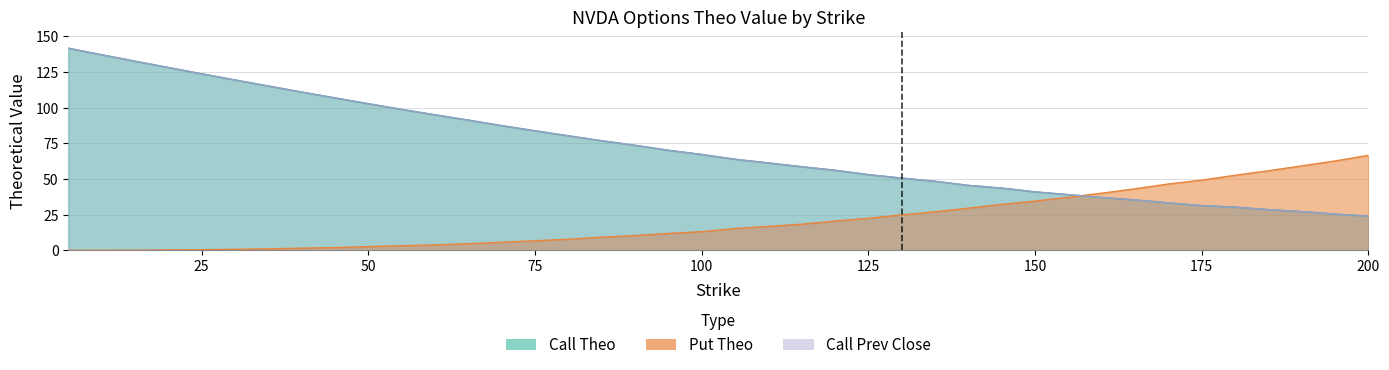

Reading right to left, list all the values displayed in this chart.

Call Theo: 24.1	25.5	27.2	28.6	30.4	31.4	33.4	35.4	37.2	39.1	41.1	43.7	45.6	48.5	50.7	53.1	56.2	58.7	61.3	63.9	67.3	70.2	73.7	76.9	80.4	83.9	87.5	91.4	95.1	98.9	102.9	106.9	111.1	115.3	119.5	123.8	128.2	132.7	137.2	141.8
Put Theo: 66.7	62.7	59.3	55.9	52.7	49.3	46.6	43.2	40.1	37.3	34.6	32.3	29.6	27.1	24.9	22.6	20.6	18.4	16.9	15.3	13.2	11.9	10.4	9.3	7.9	6.8	5.8	4.7	3.9	3.3	2.7	2.0	1.6	1.1	0.8	0.5	0.4	0.2	0.2	0.1
Call Prev Close: 24.1	25.5	27.2	28.6	30.4	31.4	33.4	35.4	37.2	39.1	41.1	43.7	45.6	48.5	50.7	53.1	56.2	58.7	61.4	63.9	67.3	70.2	73.7	76.9	80.4	83.9	87.5	91.4	95.1	98.9	102.9	106.9	111.0	115.3	119.5	123.8	128.2	132.7	137.2	141.8